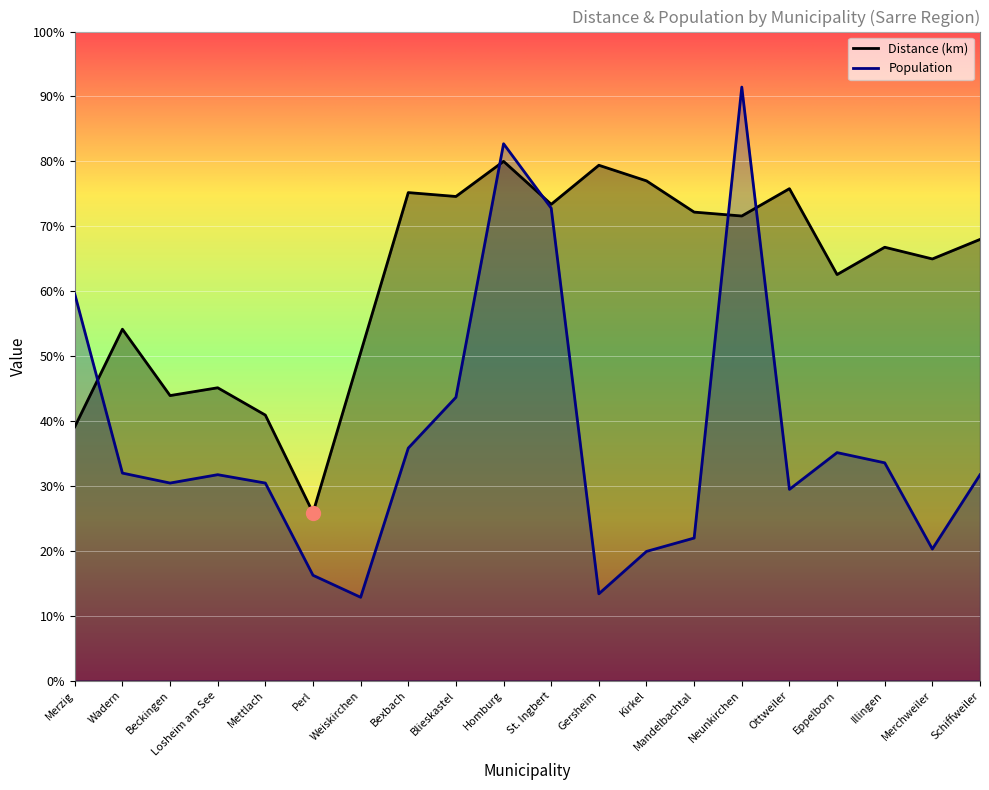

Read the Population value at Neunkirchen.

45722.0